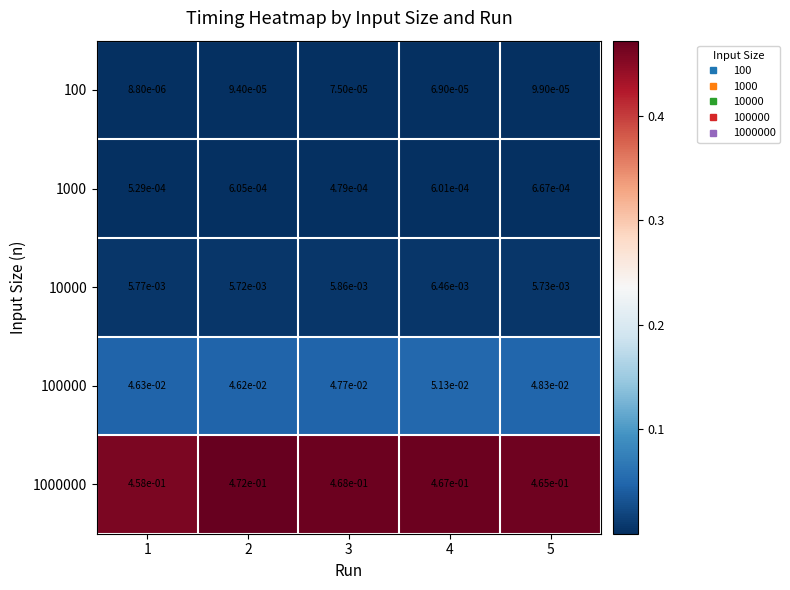

The value of 1000000 at 4 is 0.7. True or false?

False